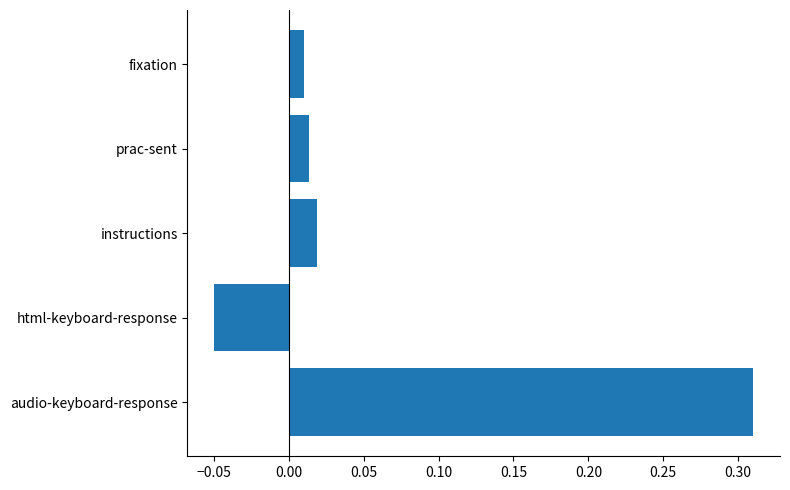

How many bars are there in total?

5